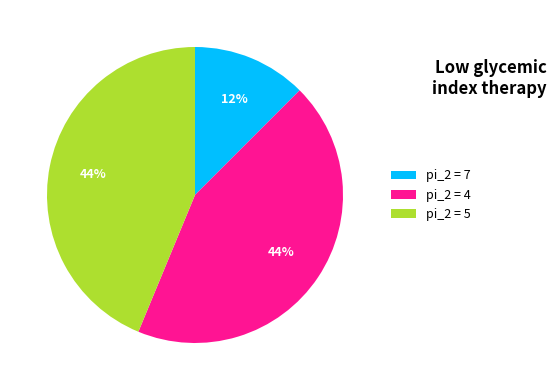

True or false: pi_2 = 5 accounts for 33% of the total.

False